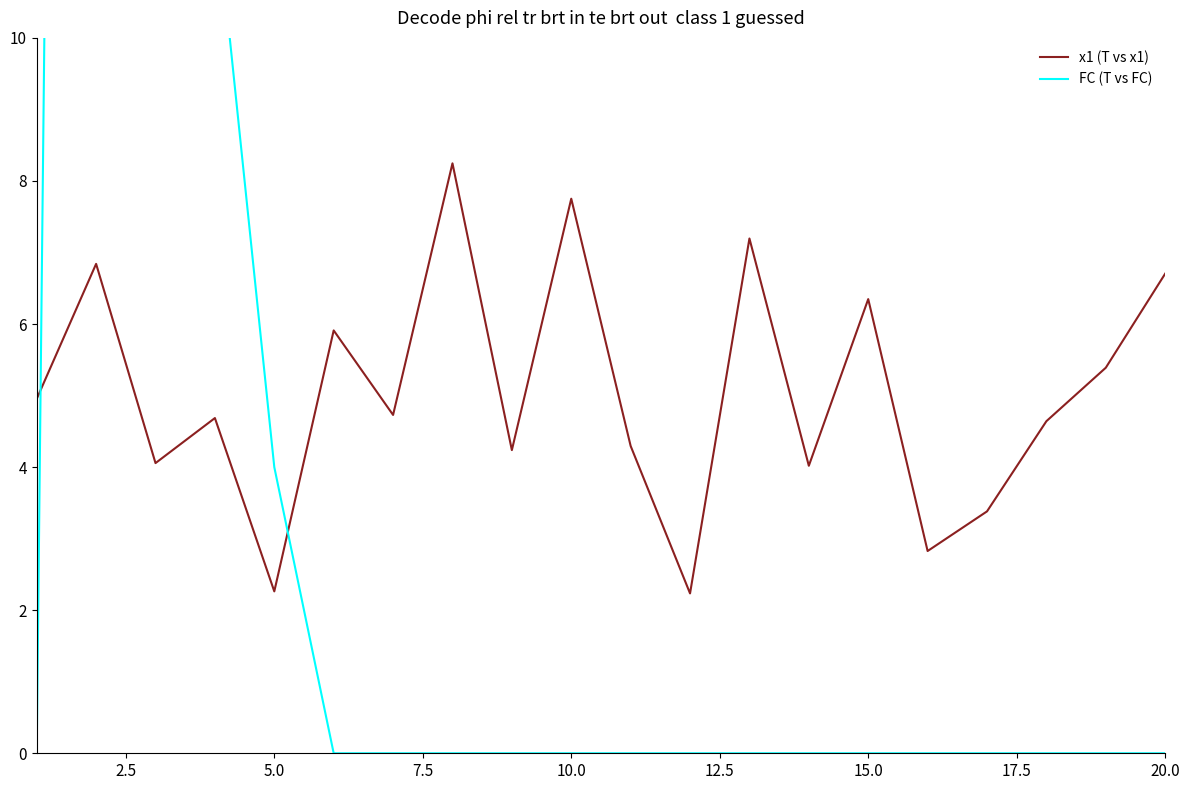

List the series in order of their peak value, highest first.

FC (T vs FC), x1 (T vs x1)